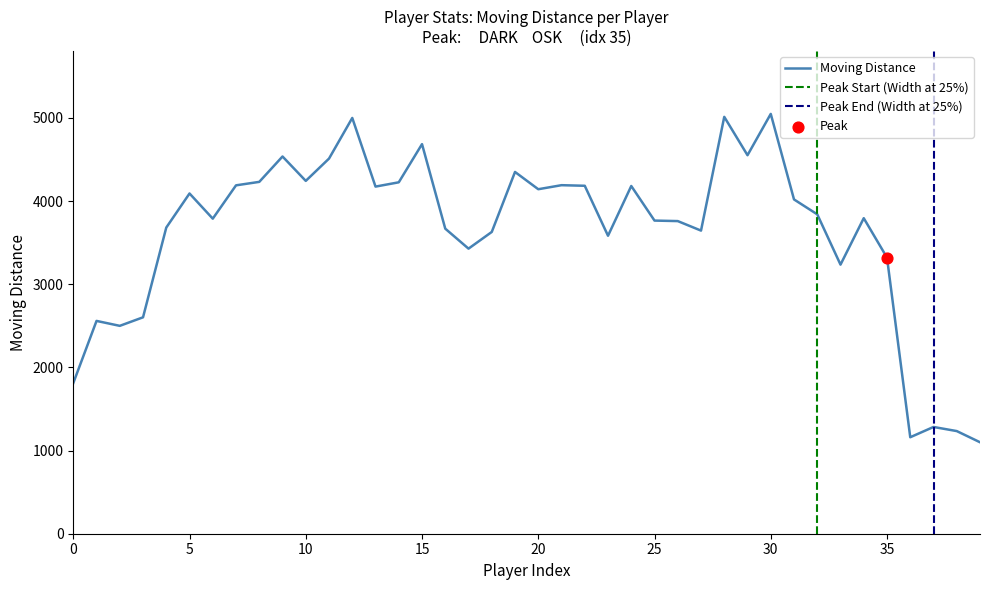

What is the change in value from 28 to 36?

-3852.5